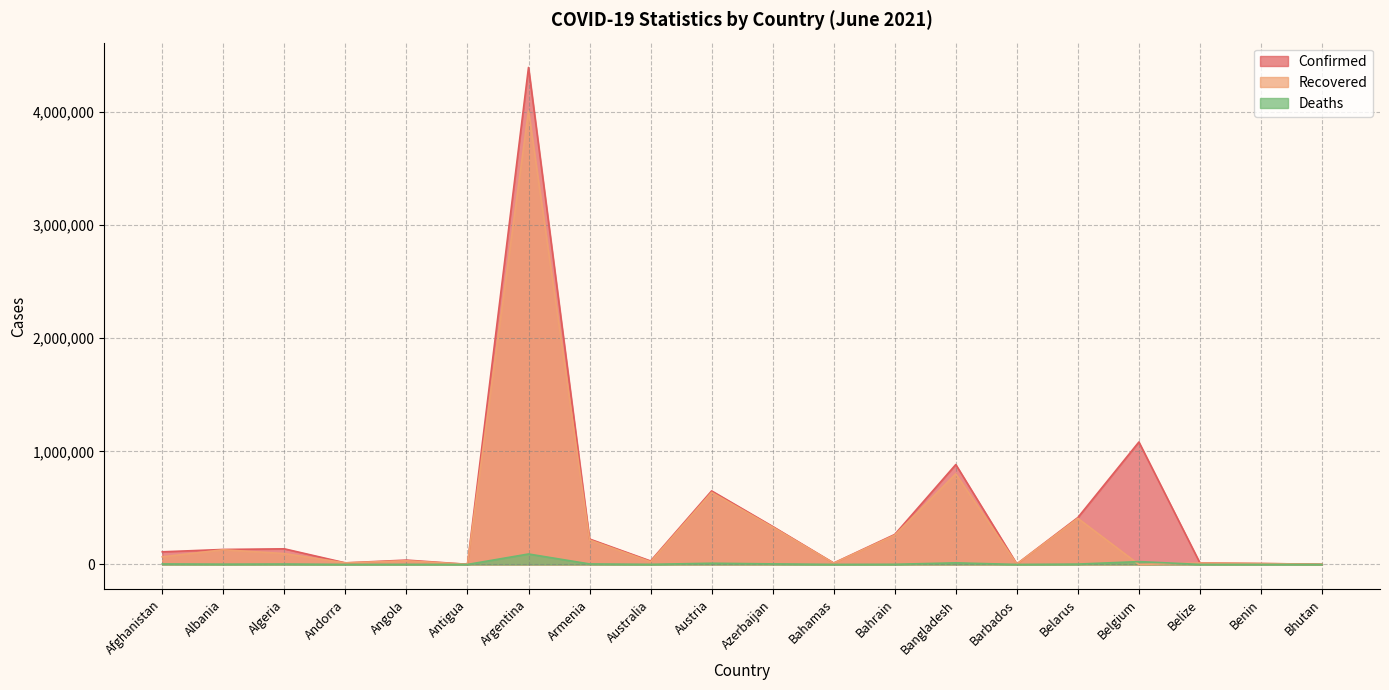

Does the chart have visible grid lines?

Yes